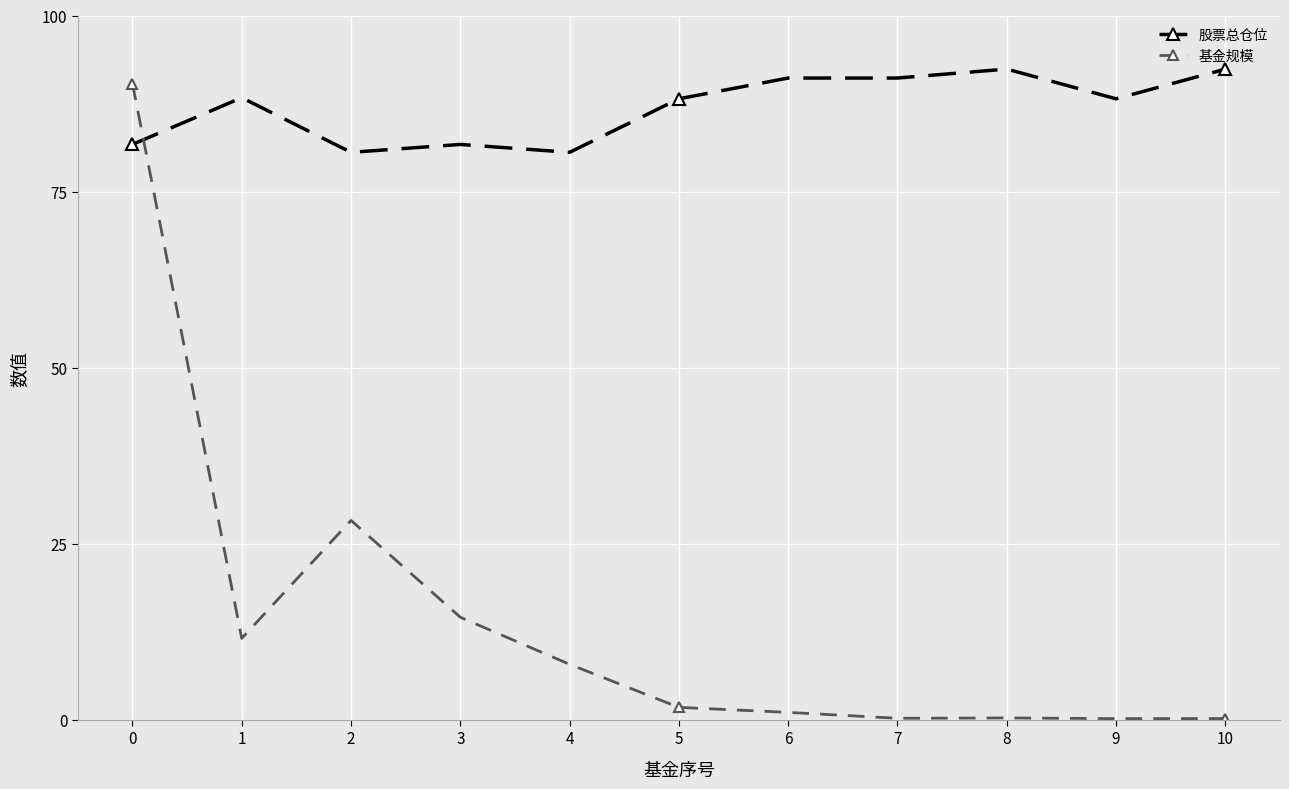

True or false: 基金规模 has more than 0 points higher than both neighbors.

True